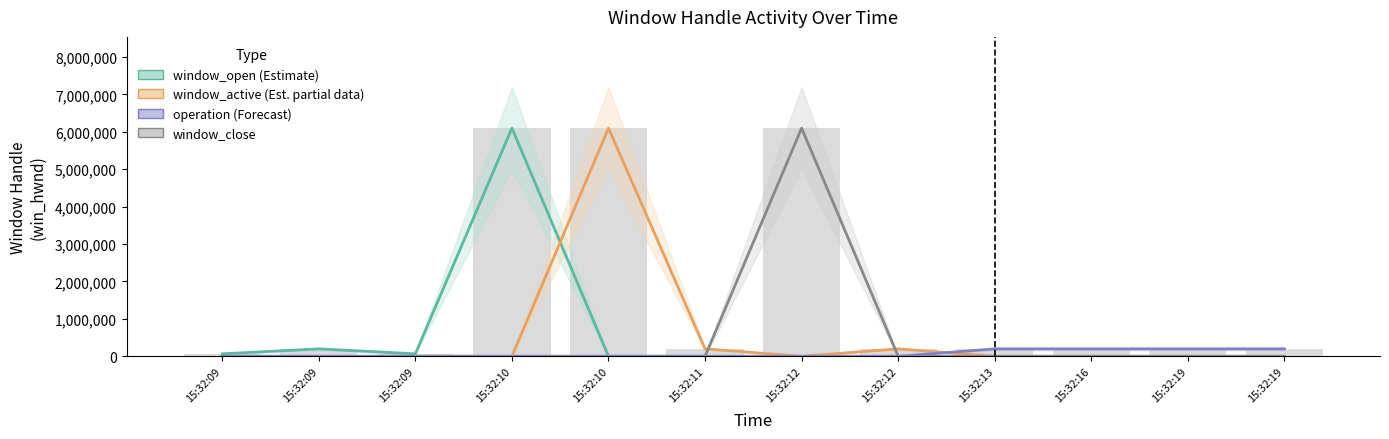

Reading right to left, what are all the values shown in this chart?

window_open (Estimate): 0	0	0	0	0	0	0	0	6097154	65824	197686	66644
window_active (Estimate based on partial data): 0	0	0	0	197686	0	197686	6097154	0	0	0	0
window_close: 0	0	0	0	0	6097154	0	0	0	0	0	0
operation (Forecast): 197686	197686	197686	197686	0	0	0	0	0	0	0	0
All events (raw): 197686	197686	197686	197686	197686	6097154	197686	6097154	6097154	65824	197686	66644